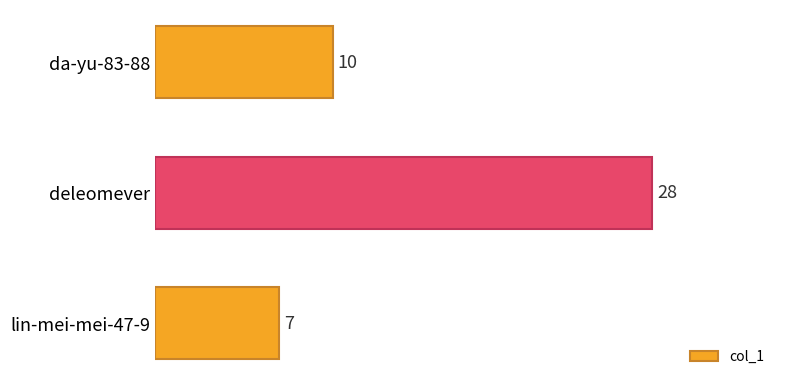

What is the ratio of the value at da-yu-83-88 to the value at lin-mei-mei-47-9?

1.4